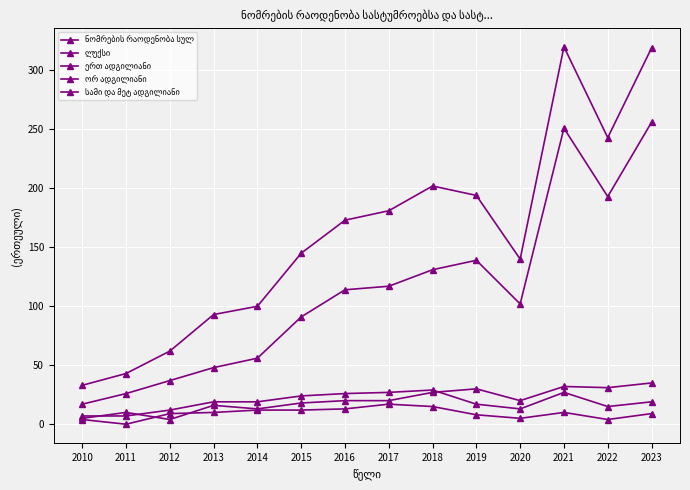

How many lines are shown in the chart?

5